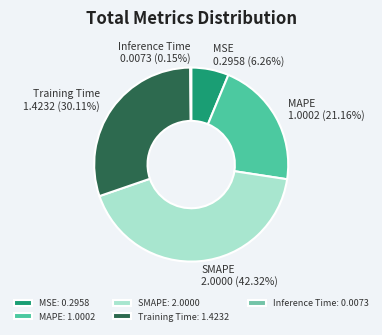

What portion of the pie excludes MAPE?

78.8%